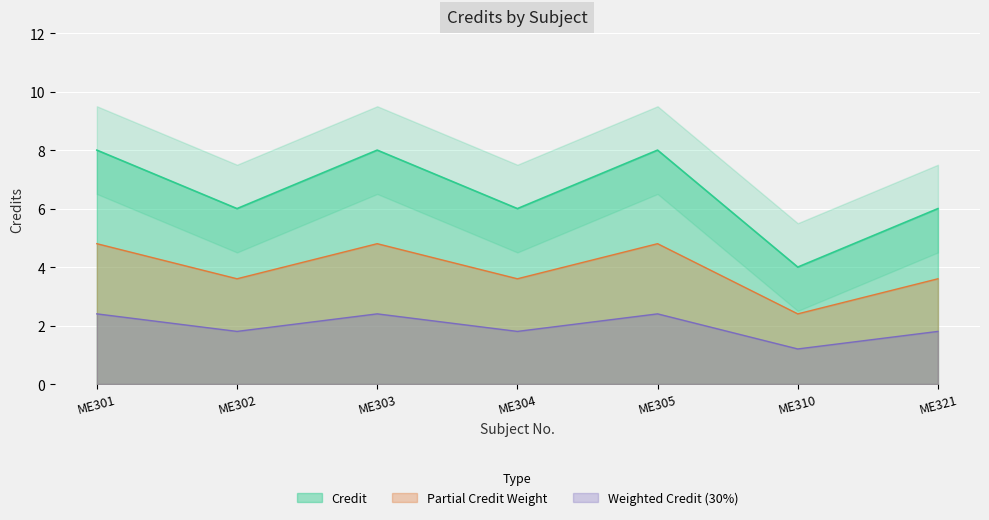

What is the maximum value shown in the chart?

8